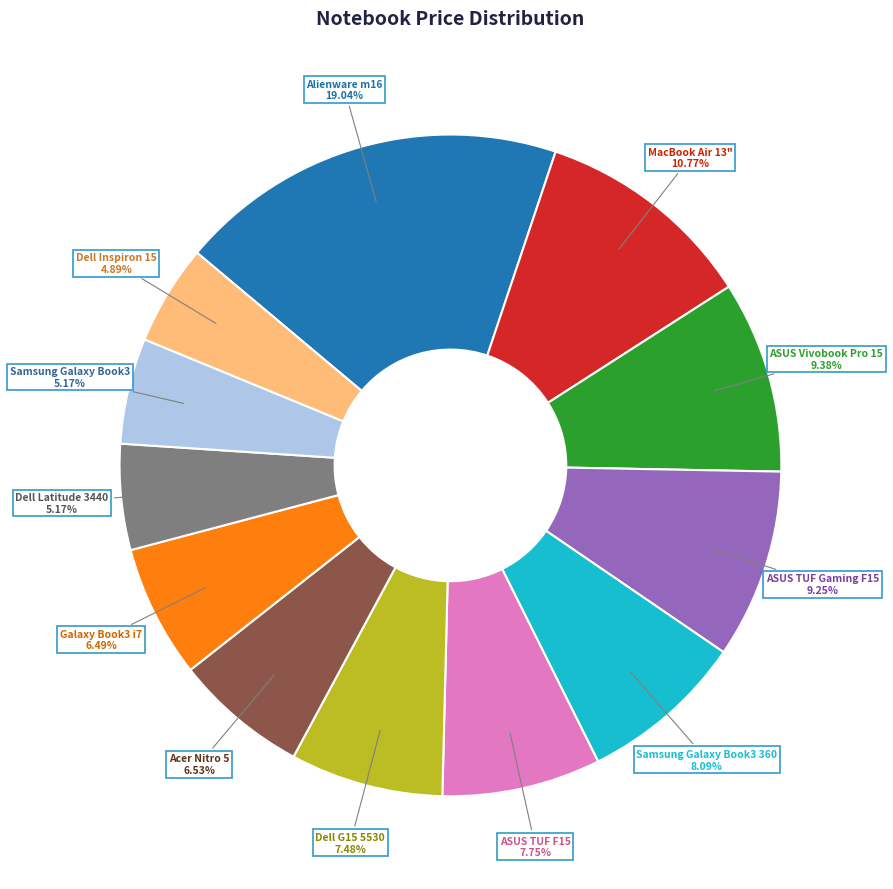

Does Galaxy Book3 i7 account for over 50% of the chart?

No